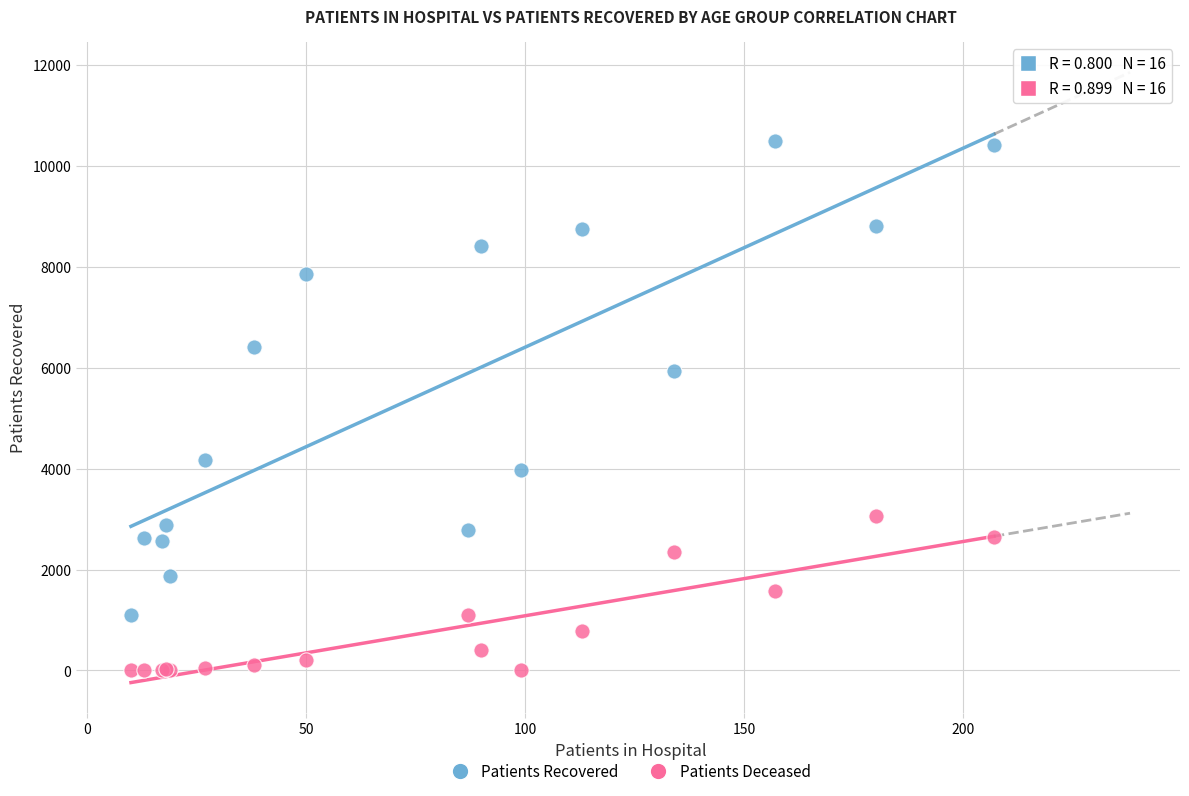

Which series contains the highest Y value?

Patients Recovered